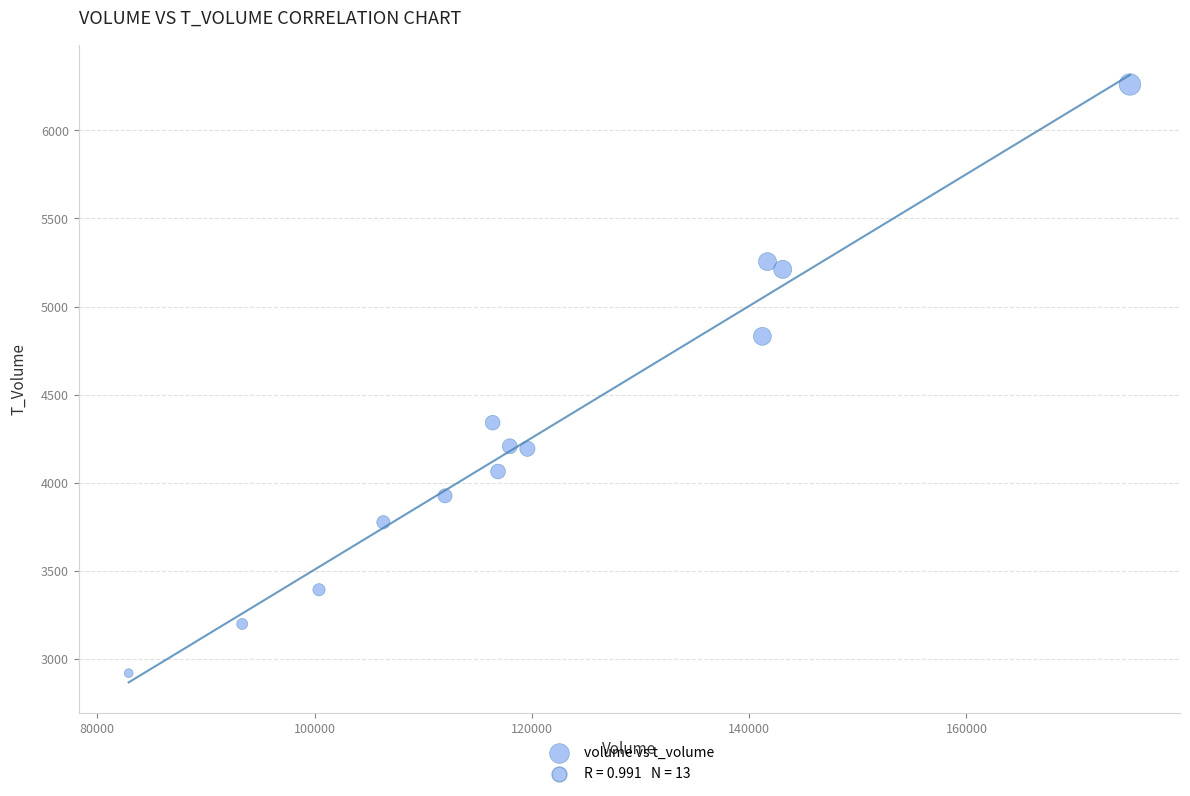

What is the range of Y values (max minus min)?

3340